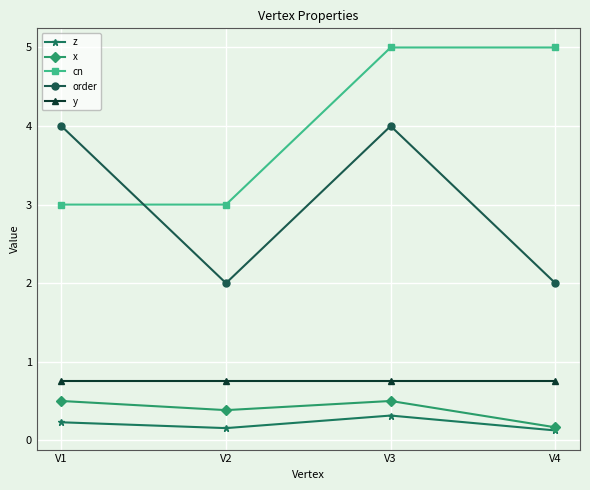

Is it true that x equals 0.5 at V3?

True